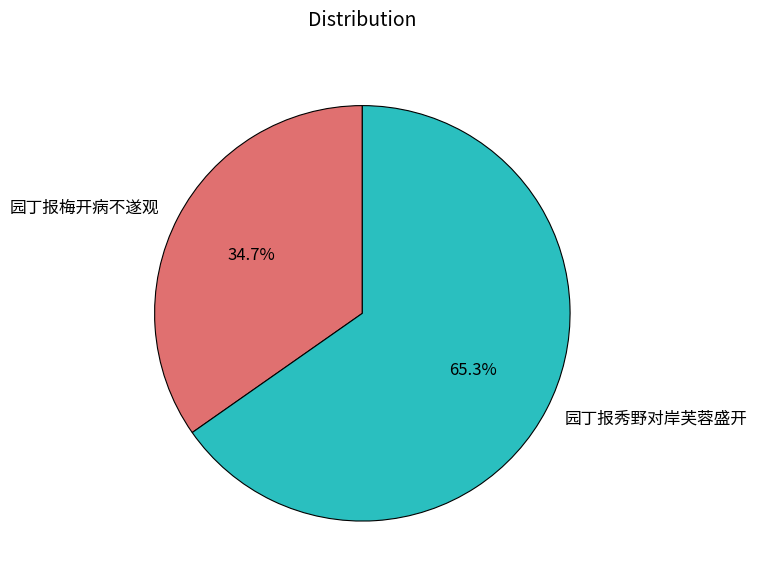

To the nearest percent, what is the combined percentage of 园丁报秀野对岸芙蓉盛开 and 园丁报梅开病不遂观?

100%